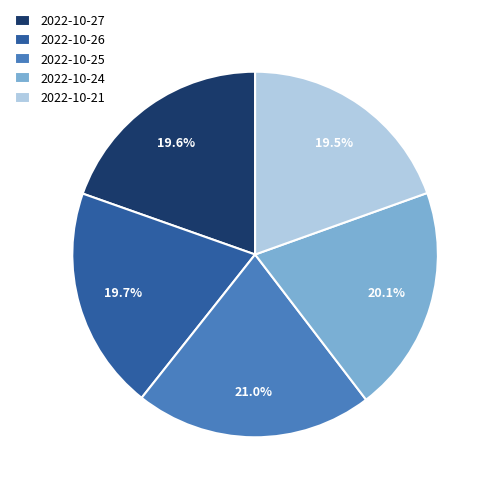

Approximately how many times larger is the value at 2022-10-21 compared to 2022-10-24?

1.0